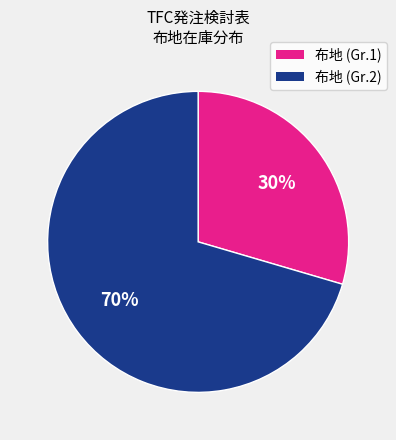

To the nearest percent, what is the average slice percentage?

50%